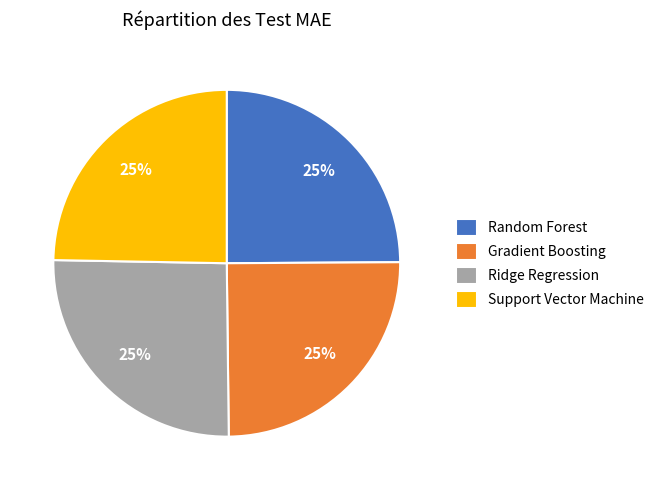

To the nearest percent, what portion does Random Forest represent?

25%